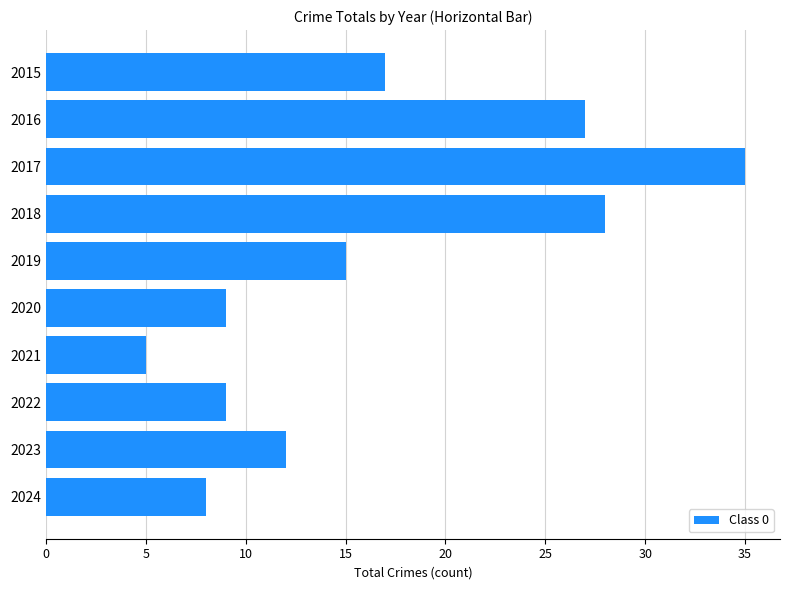

How many bars are there in total?

10